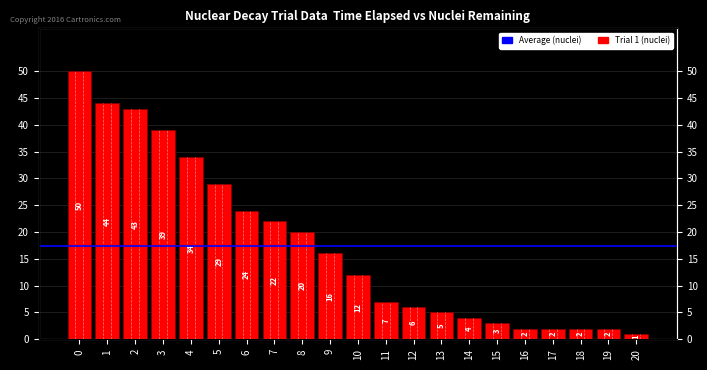

What is the difference between the maximum and second lowest values?

48